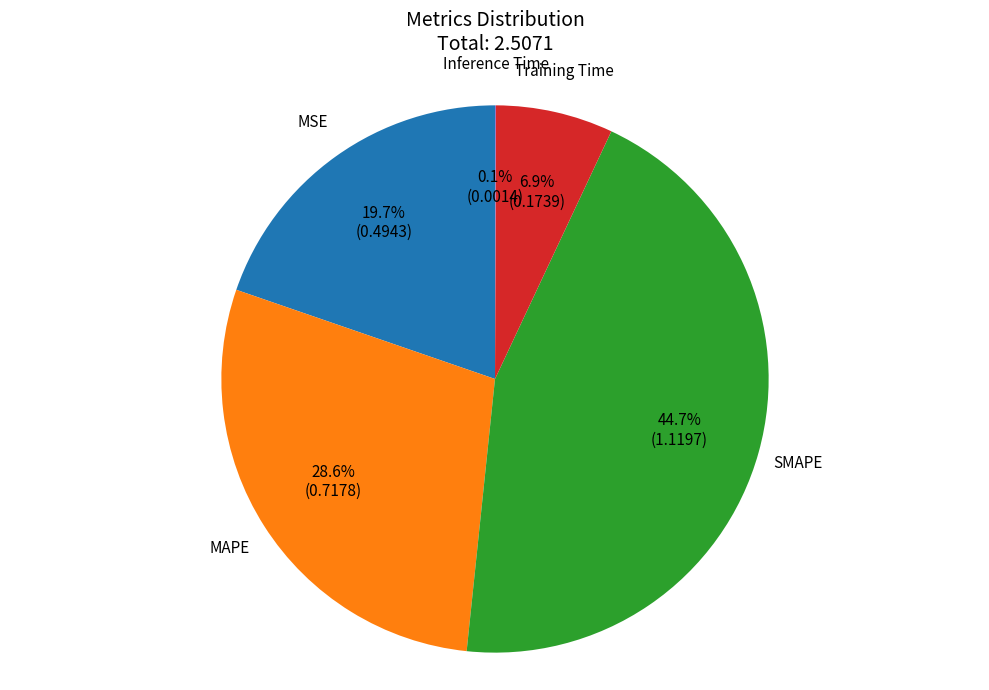

Which slice is the largest?

SMAPE